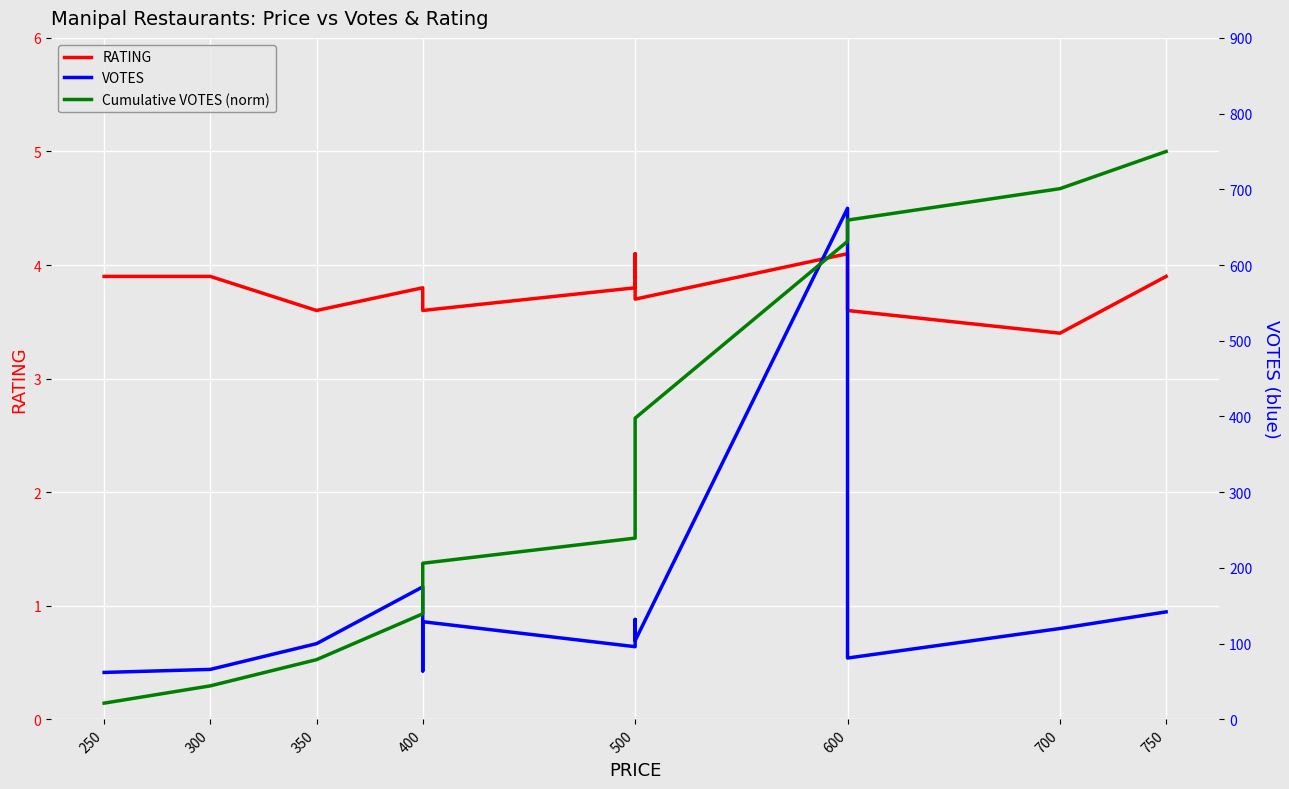

Reading left to right, extract all data points from this chart.

RATING: 3.9	3.9	3.6	3.8	3.7	3.6	3.8	3.8	4.1	3.7	3.7	4.1	3.6	3.4	3.9
VOTES: 62.0	66.0	100.0	175.0	64.0	129.0	96.0	132.0	117.0	105.0	104.0	675.0	81.0	120.0	142.0
Cumulative VOTES (norm): 0.1	0.3	0.5	0.9	1.1	1.4	1.6	1.9	2.2	2.4	2.7	4.2	4.4	4.7	5.0